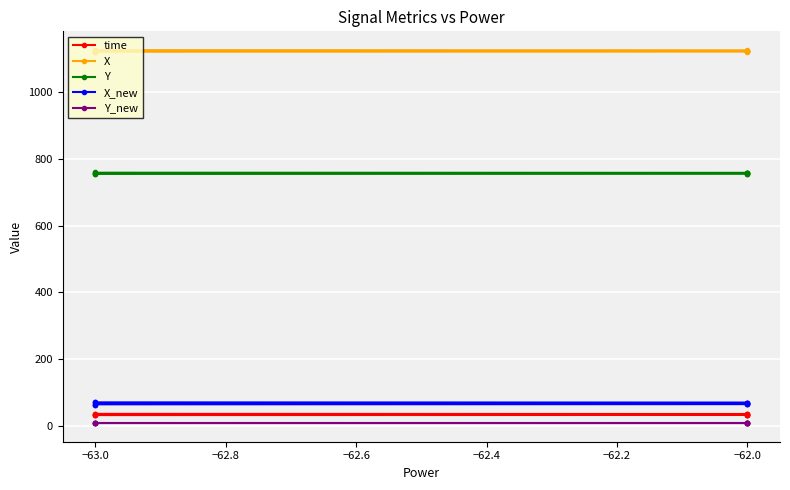

The Y_new series shows 8.6 at −63.0. True or false?

True